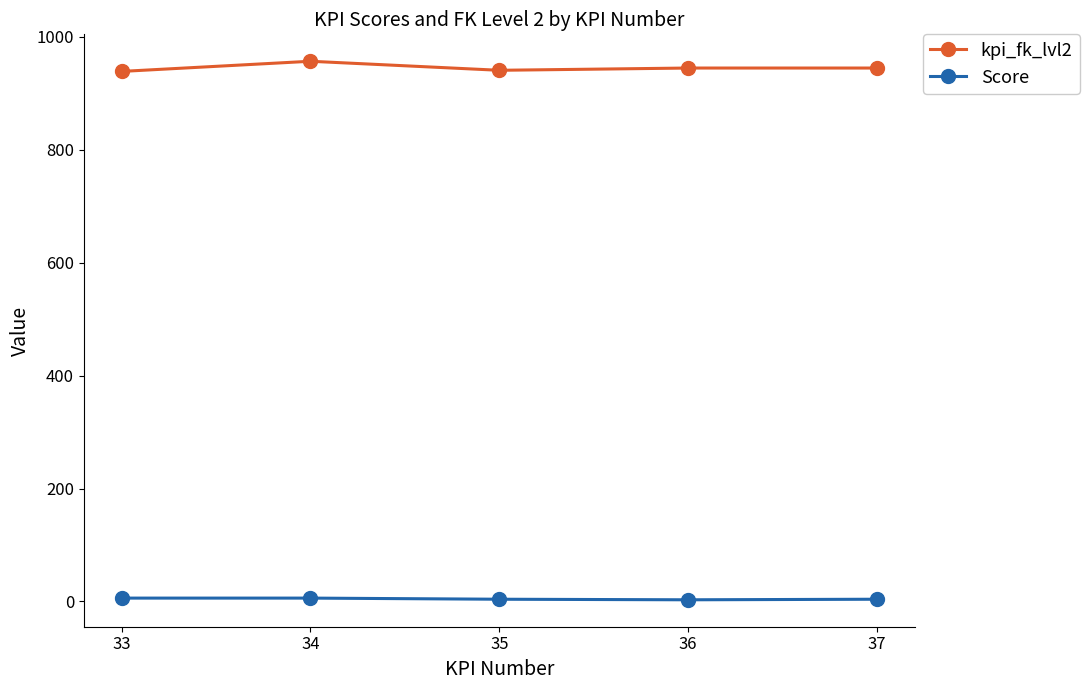

How many data points in Score are less than 4?

1